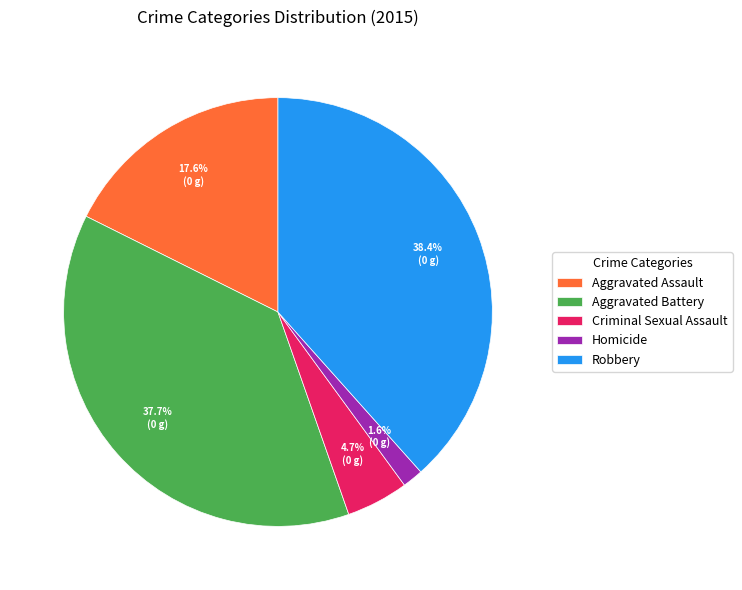

Which slice is the smallest?

Homicide